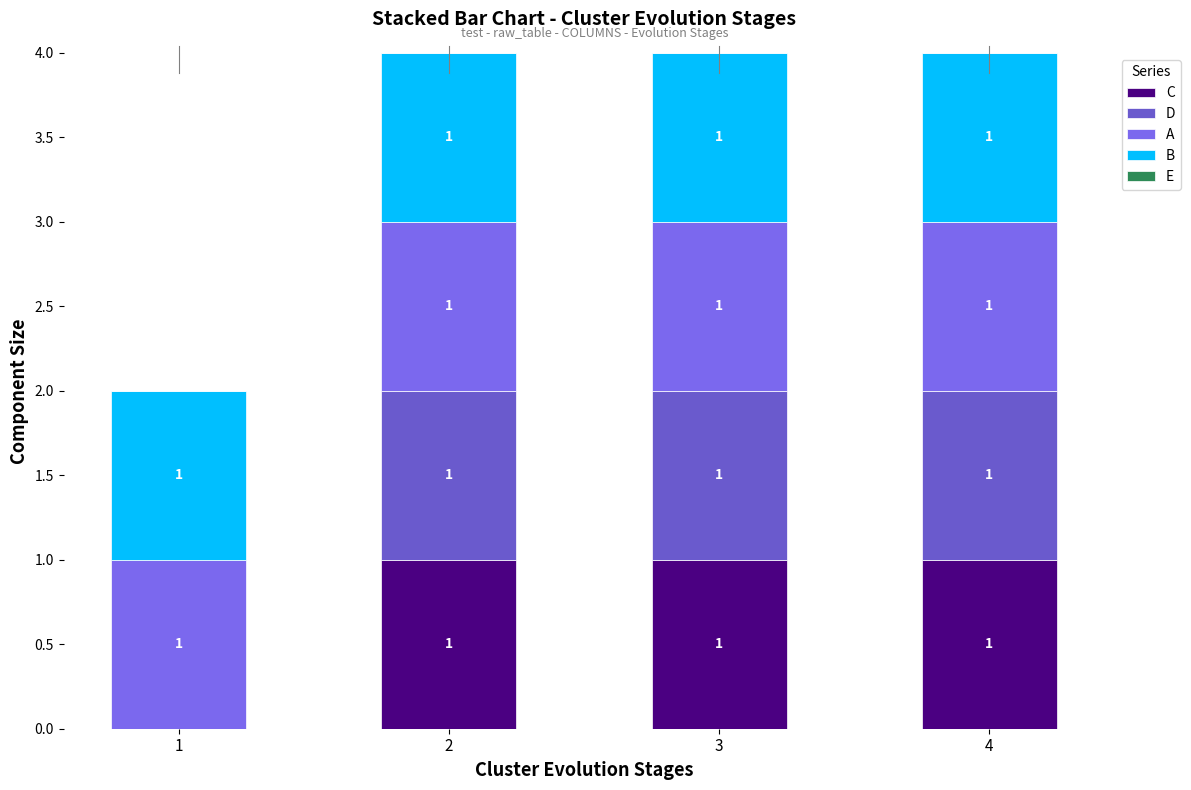

Are the bars horizontal?

No